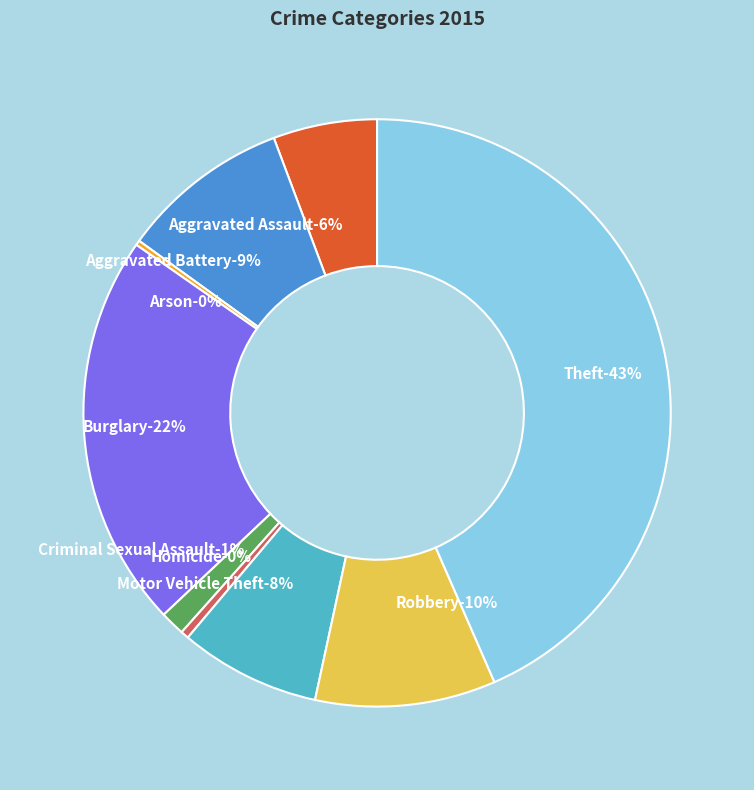

Approximately how many times larger is the value at Motor Vehicle Theft compared to Homicide?

17.5